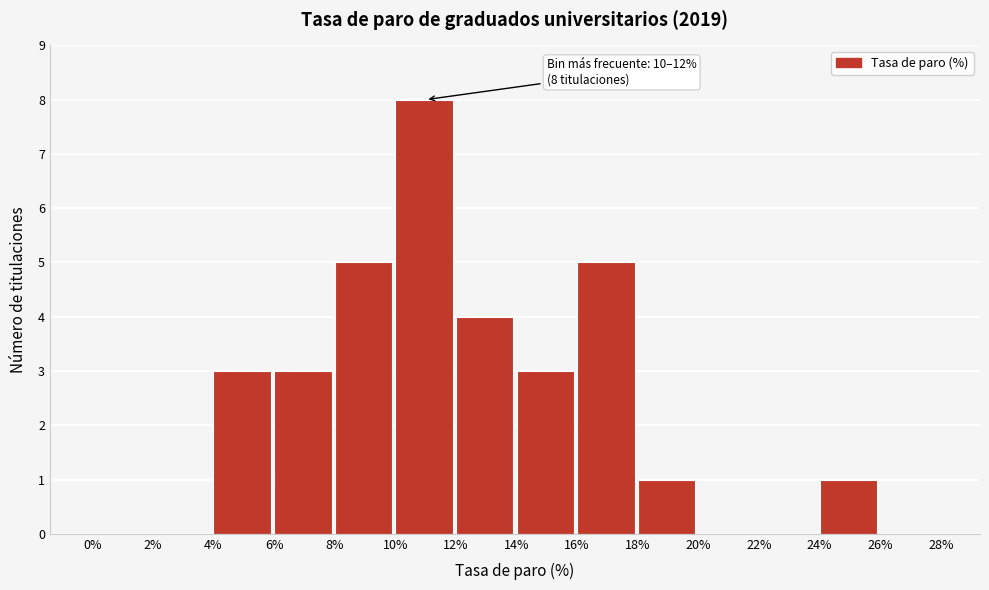

Over which range of the x-axis is the bar tallest?

10% to 12%